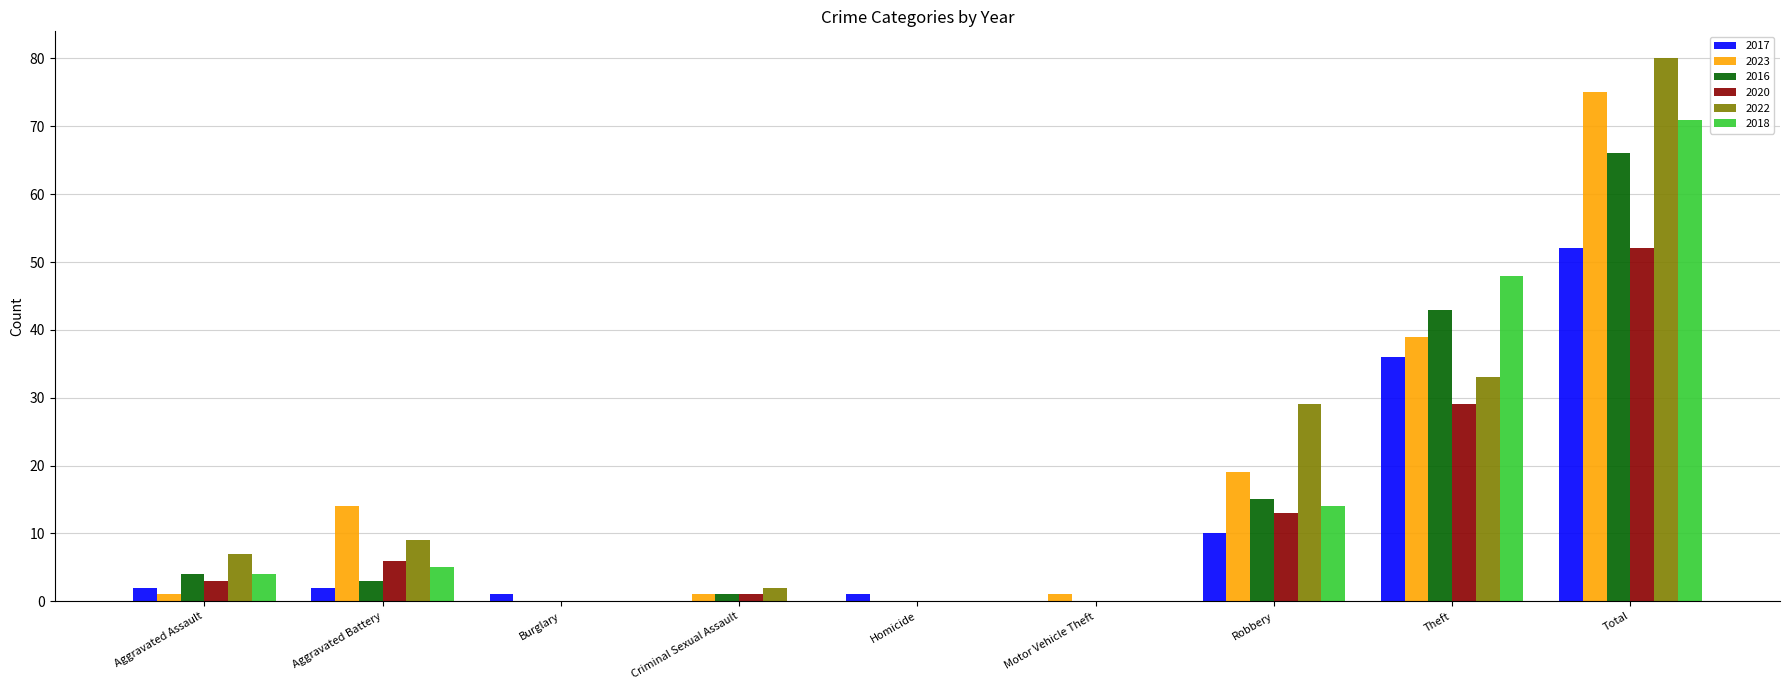

What is the sum of the 2023 values at Robbery and Total?

94